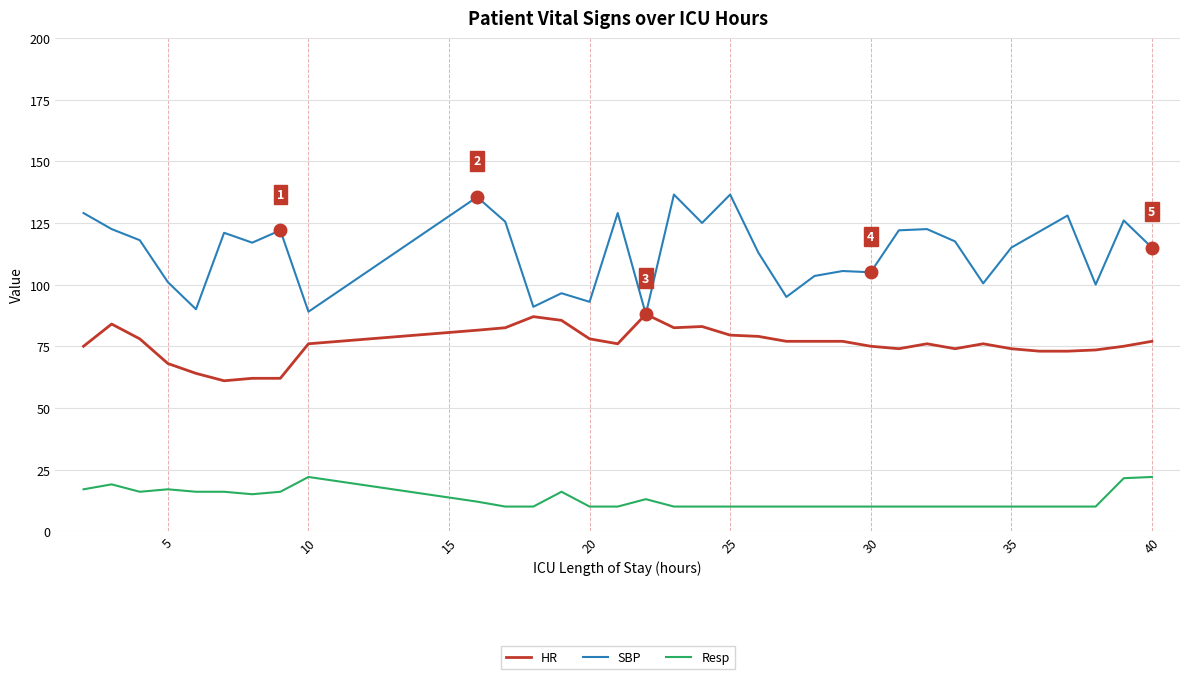

What is the minimum value shown in the chart?

10.0